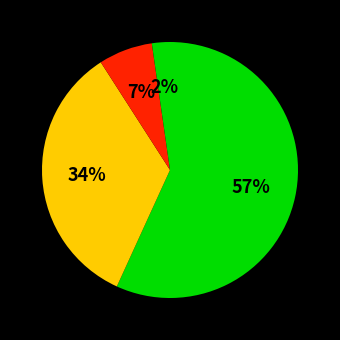

How many segments does this pie chart have?

4